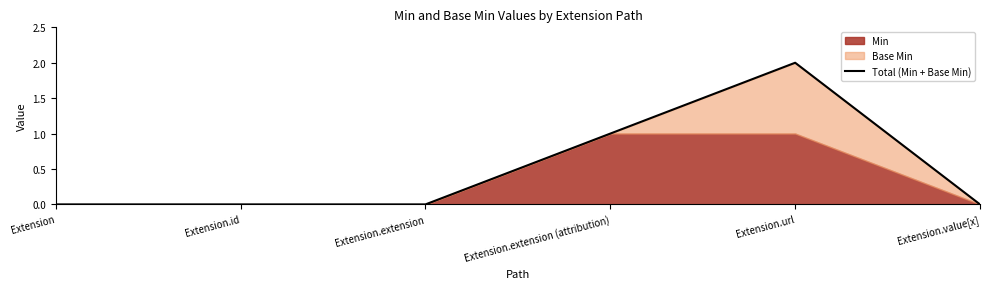

Count the number of values greater than 0.

2